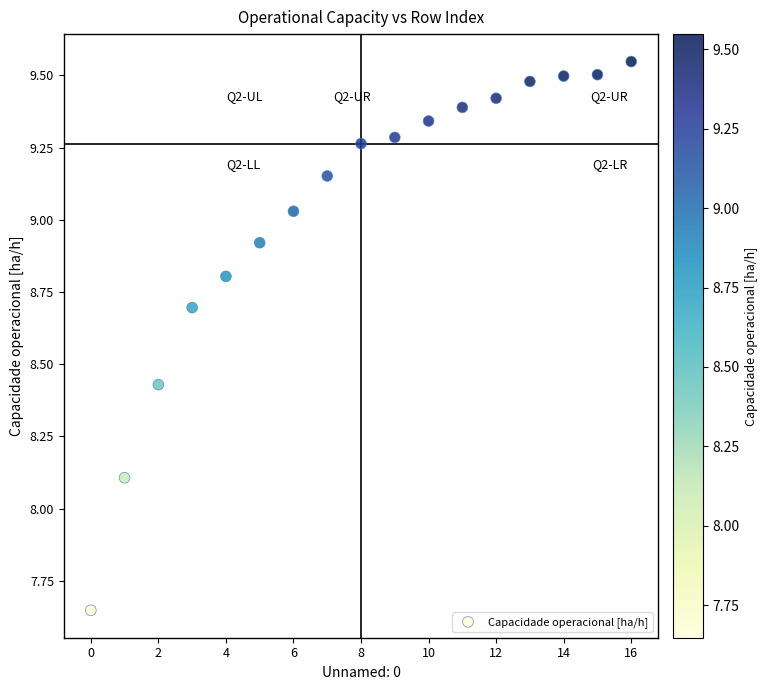

What Y value in the scatter plot is closest to 8?

8.1